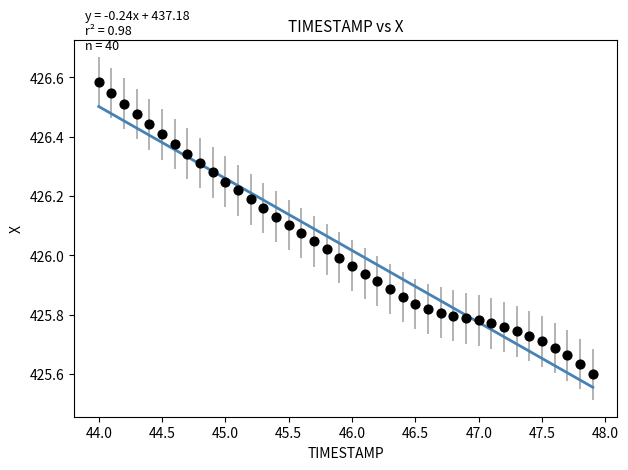

What is the range of Y values (max minus min)?

1.0